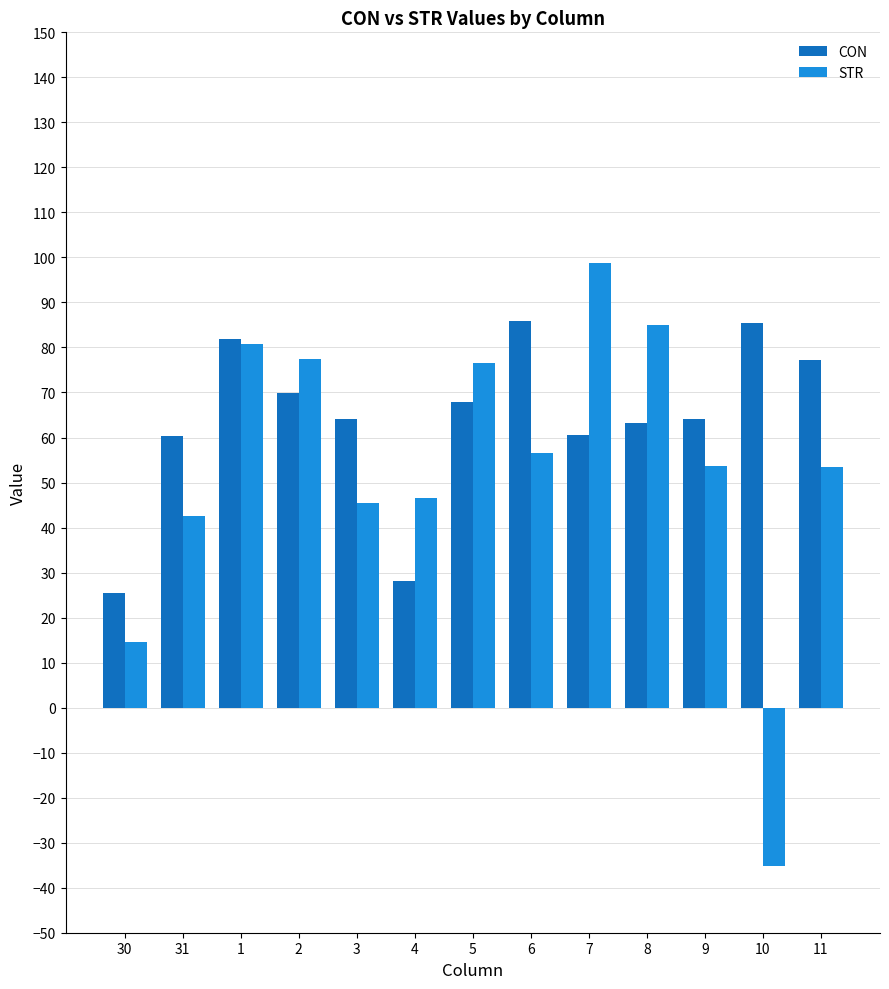

At 6, list the series in order from smallest to largest.

STR, CON